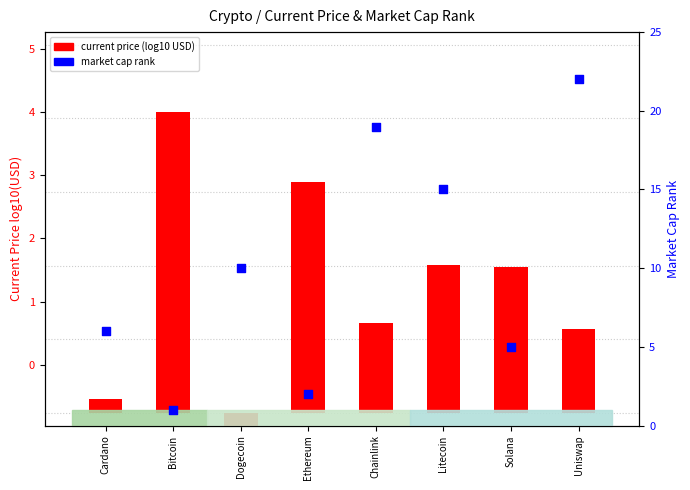

Which series reaches the minimum Y coordinate?

current price (log10 USD)